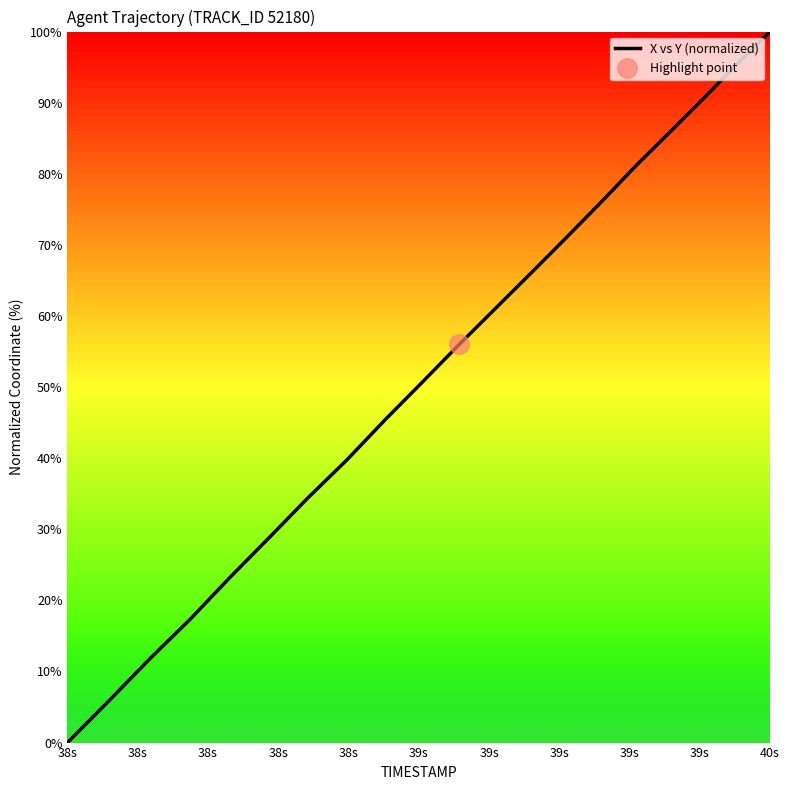

How many series are shown in this chart?

1